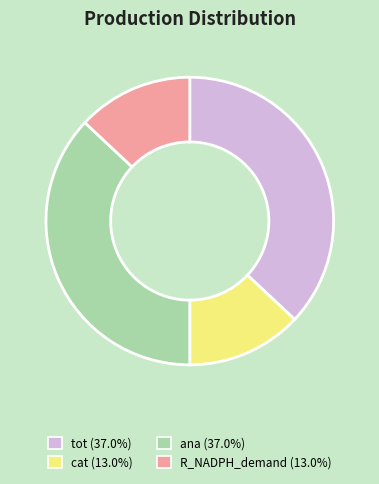

How many slices are in this pie chart?

4